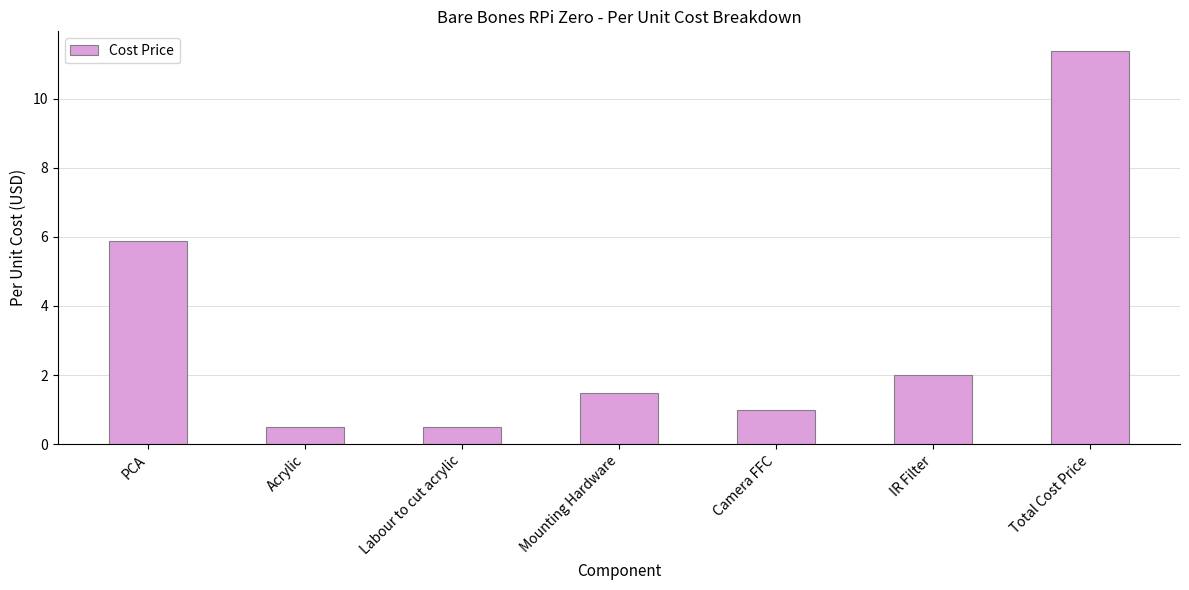

What position from the left is Mounting Hardware?

4